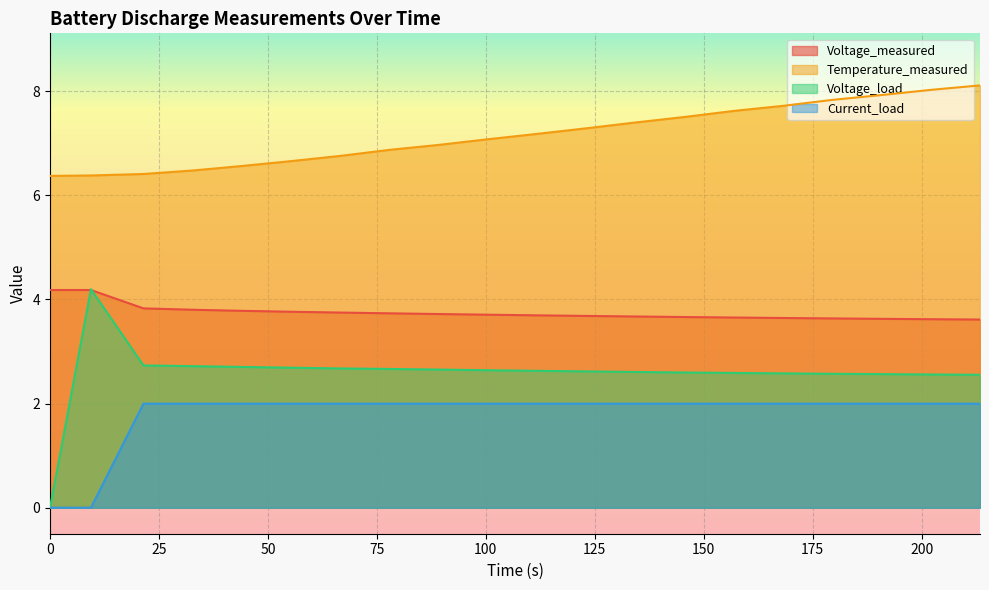

True or false: Voltage_measured and Current_load intersect in this chart.

False